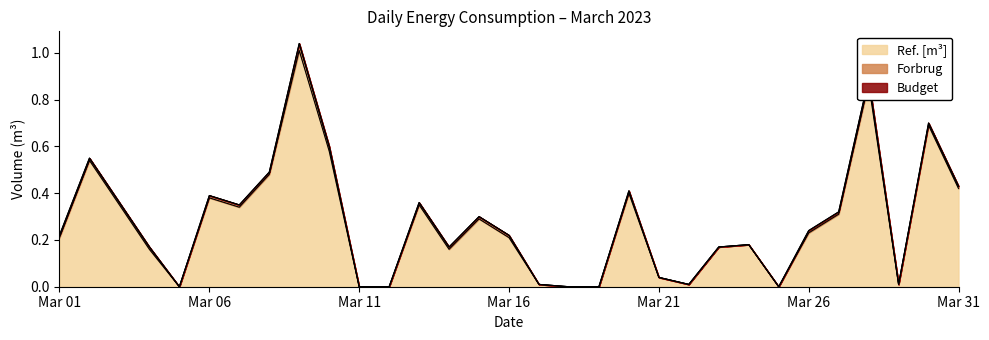

Which category has the highest value in the Ref. [m³] series?

2023-03-09